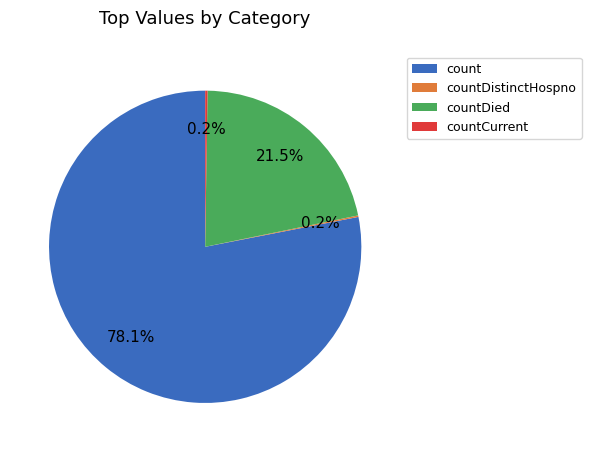

Between countDied and count, which is larger?

count